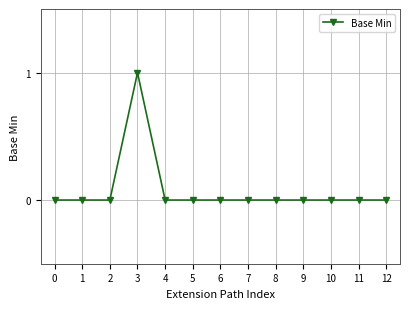

True or false: the data has more than 0 interior local peaks.

True